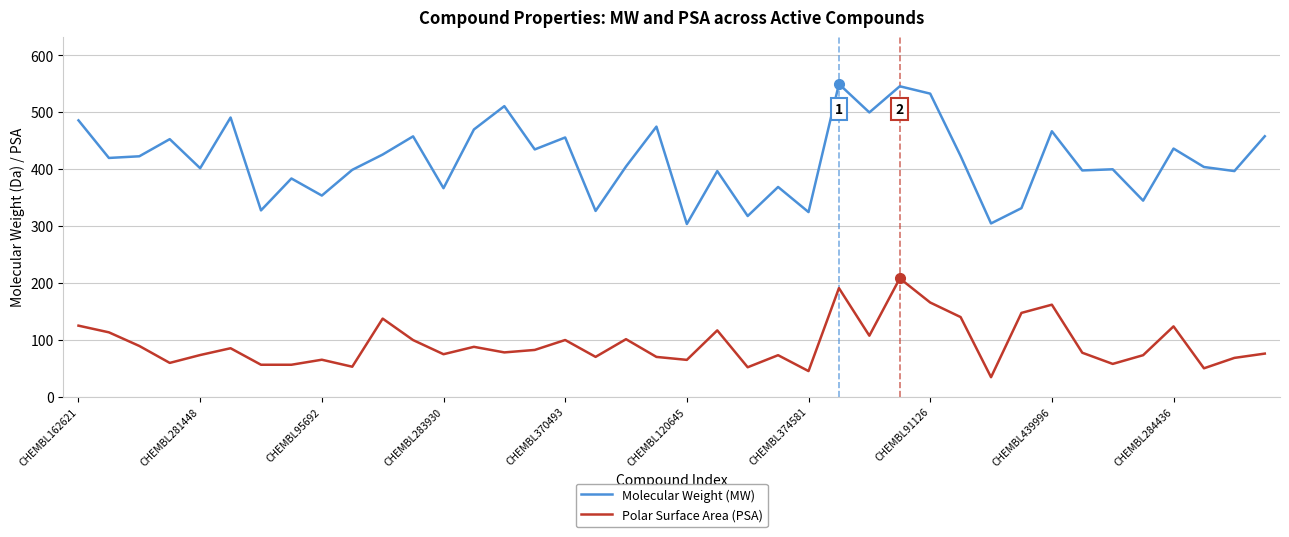

True or false: Molecular Weight (MW) and Polar Surface Area (PSA) intersect in this chart.

False